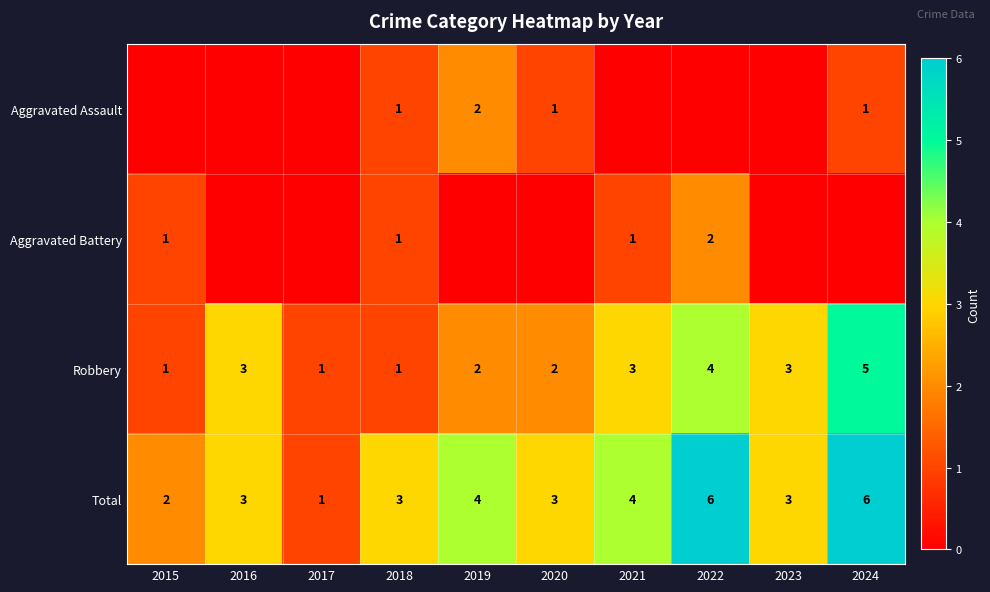

What is the difference between the second highest and second lowest values in the Robbery series?

3